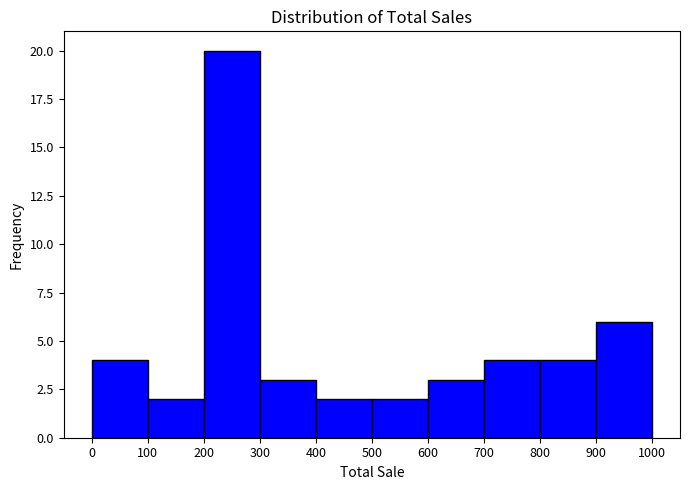

Over which range of the x-axis is the bar tallest?

200 to 300